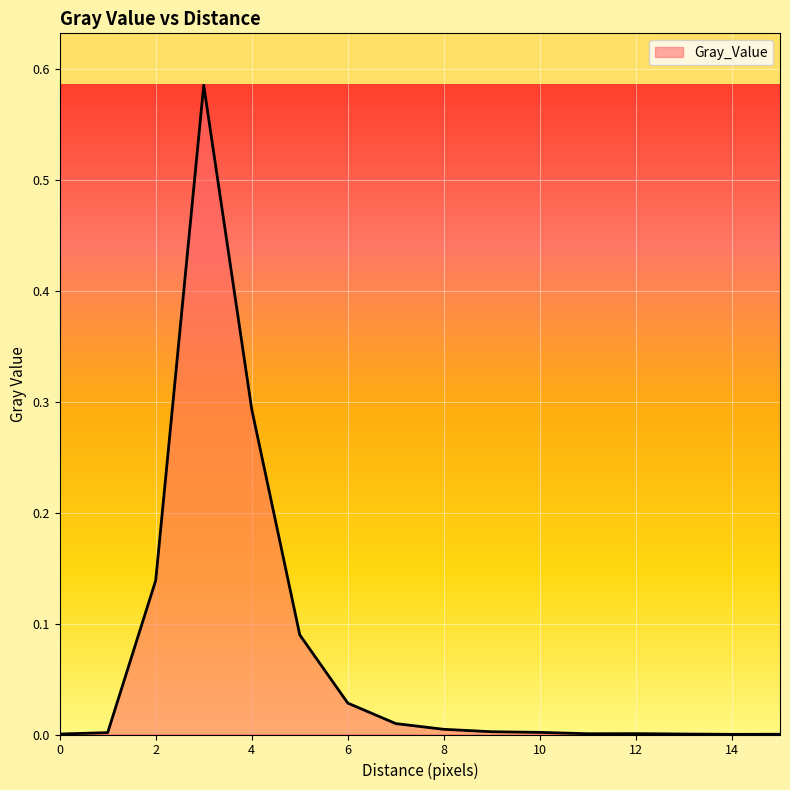

What is the sum of all values?

1.2